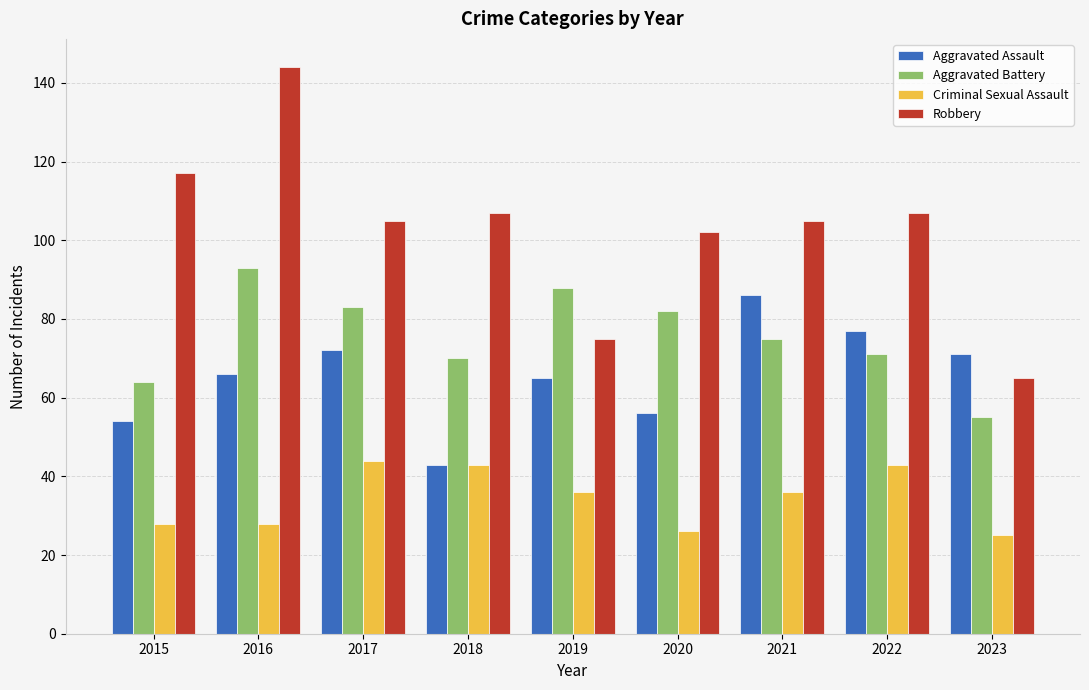

What is the difference between the Robbery values at 2022 and 2016?

37